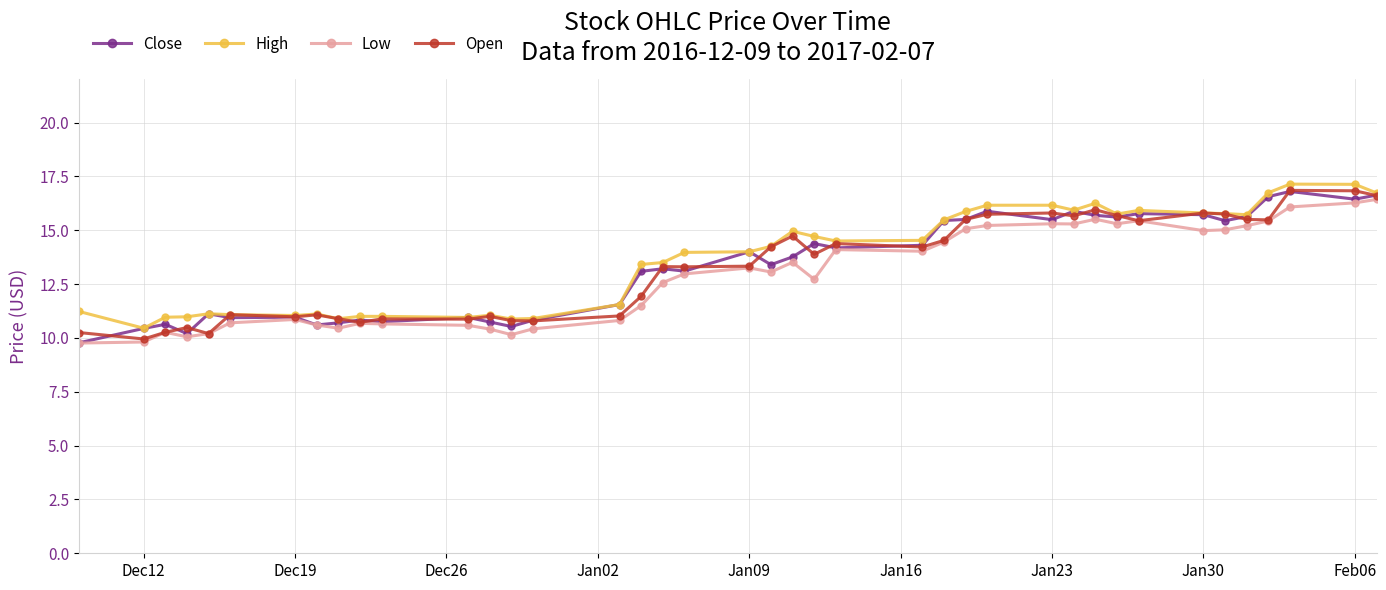

Count the number of data series in this chart.

4